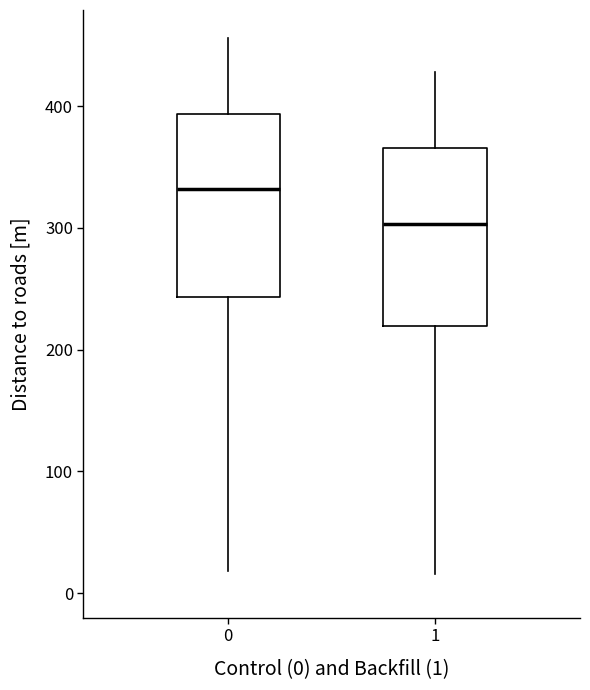

Which box has the lowest median line?

1